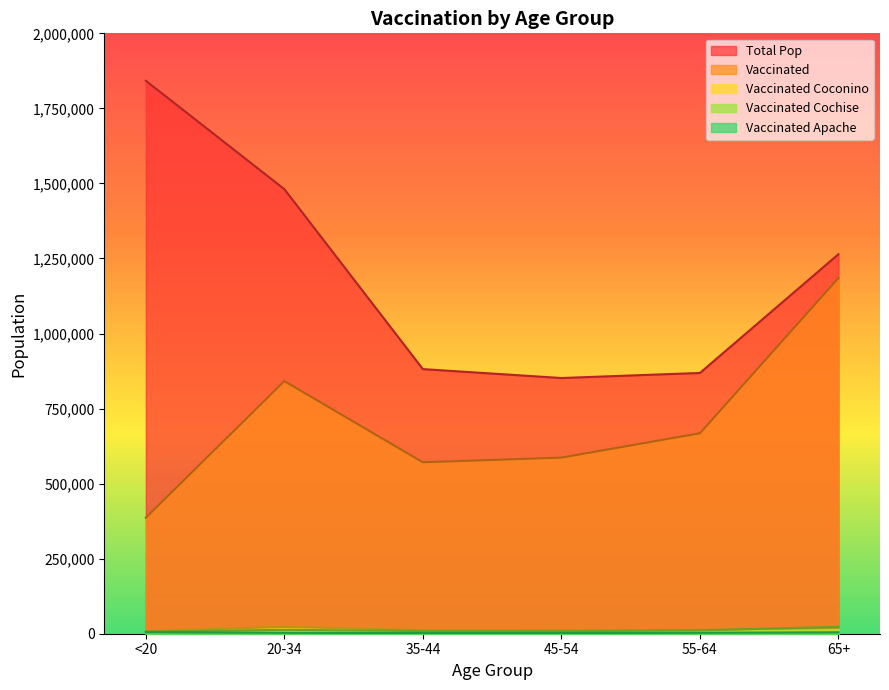

List the labels in order of total_pop value, largest first.

<20, 20-34, 65+, 35-44, 55-64, 45-54